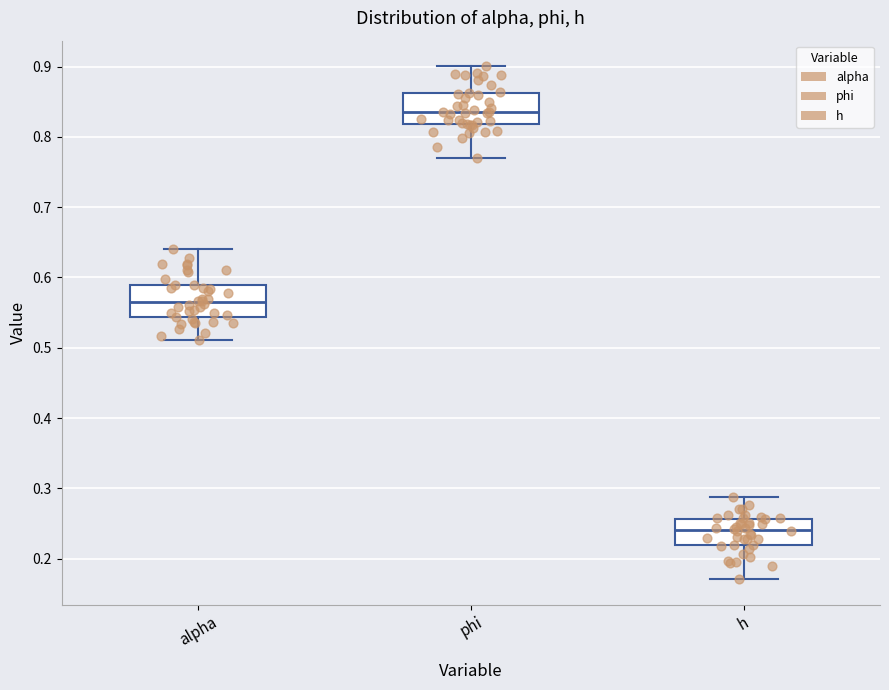

Which box has the lowest median line?

h